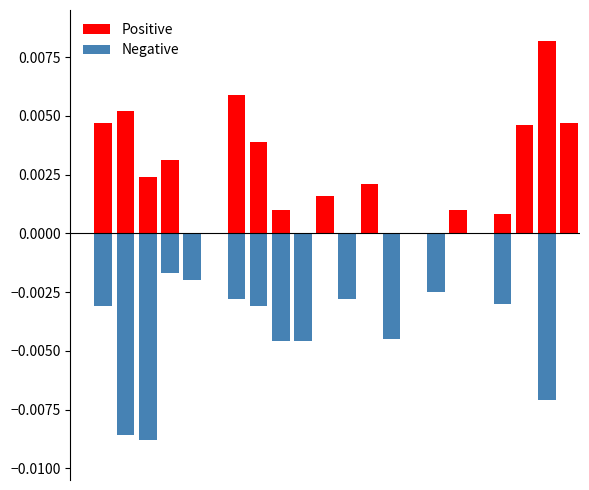

How many bars are there in each group?

2